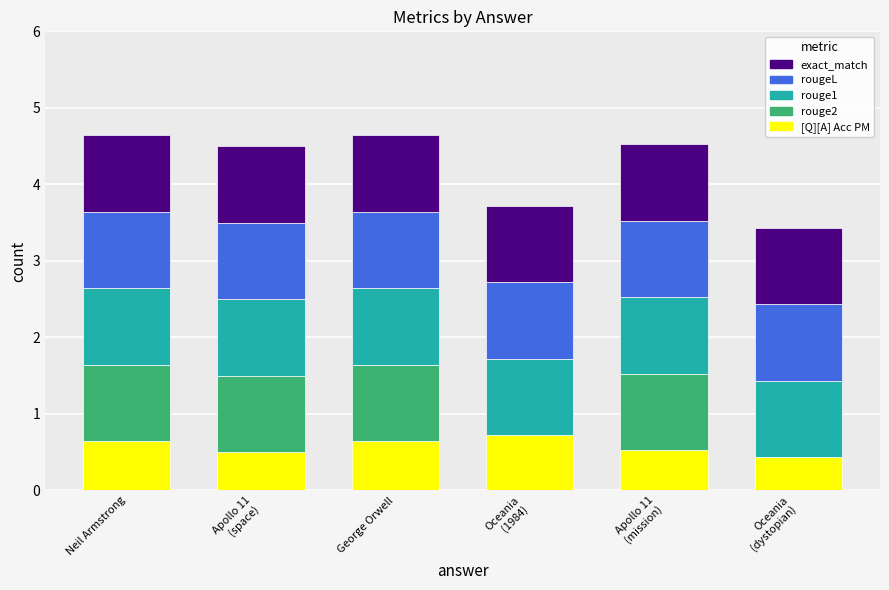

True or false: [Q][A] Acc PM has a value of 0.4 at George Orwell.

False